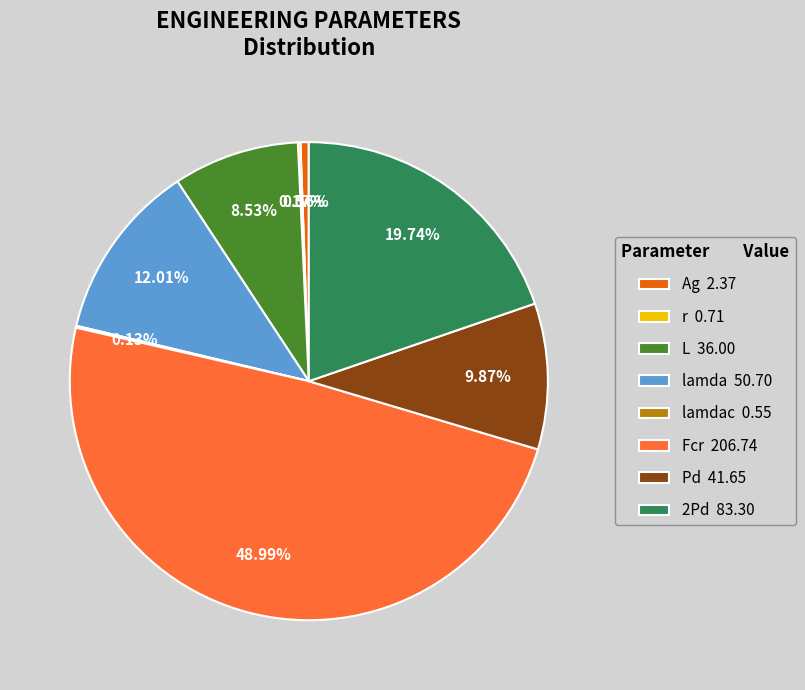

Is the sum of lamda 50.70 and 2Pd 83.30 greater than half?

No